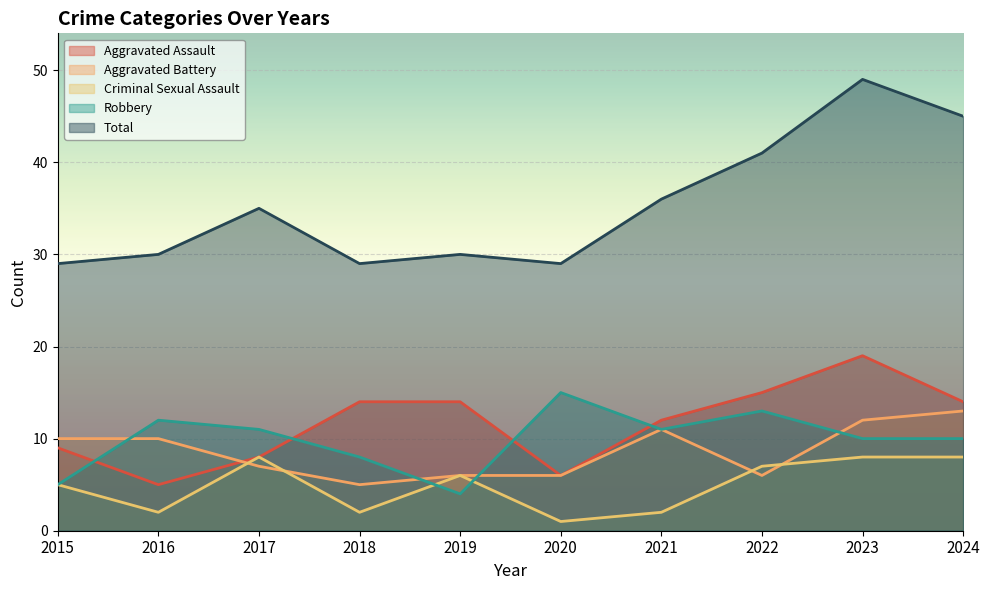

What is the value of the Aggravated Assault point at the 7th from the left?

12